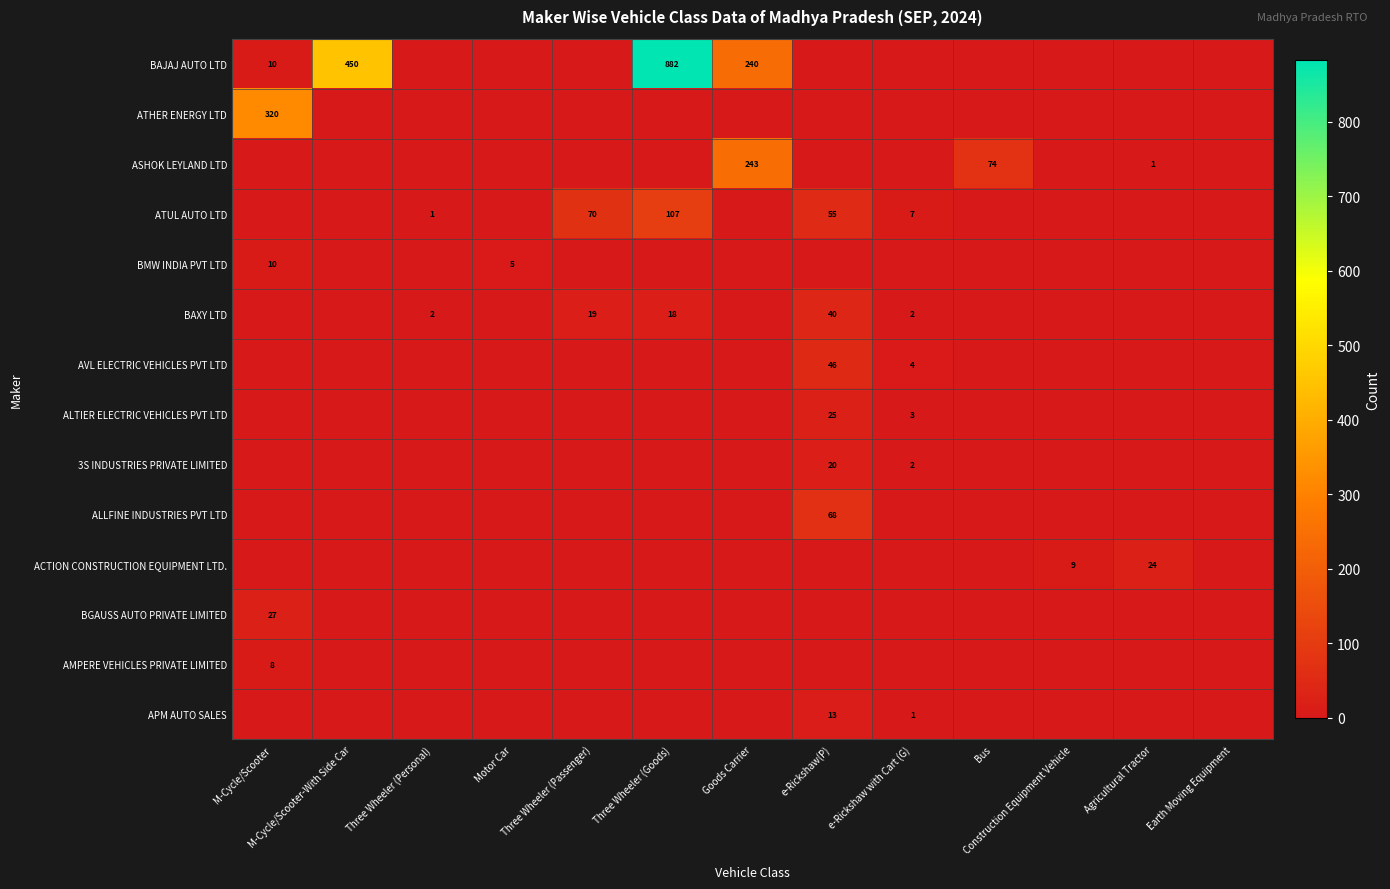

At which category is the sum across all series the highest?

Three Wheeler (Goods)